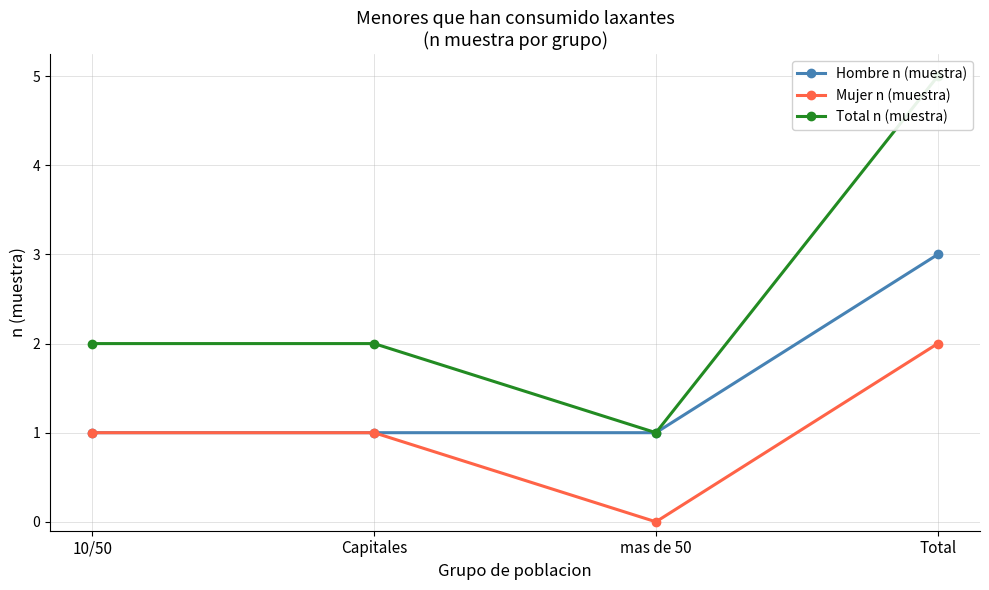

Does the chart have visible grid lines?

Yes